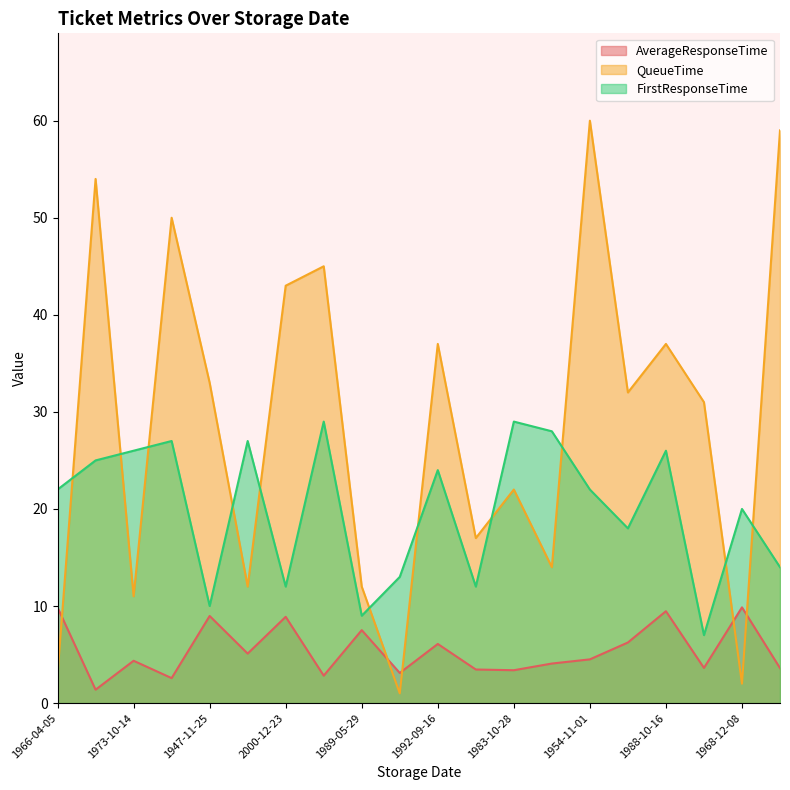

What is the maximum value for AverageResponseTime?

9.9